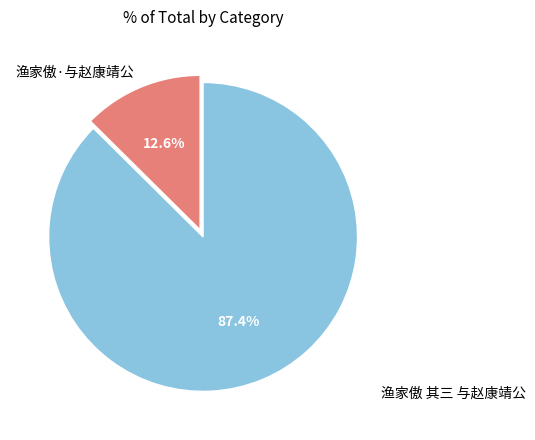

Which has a higher value, 渔家傲 其三 与赵康靖公 or 渔家傲·与赵康靖公?

渔家傲 其三 与赵康靖公